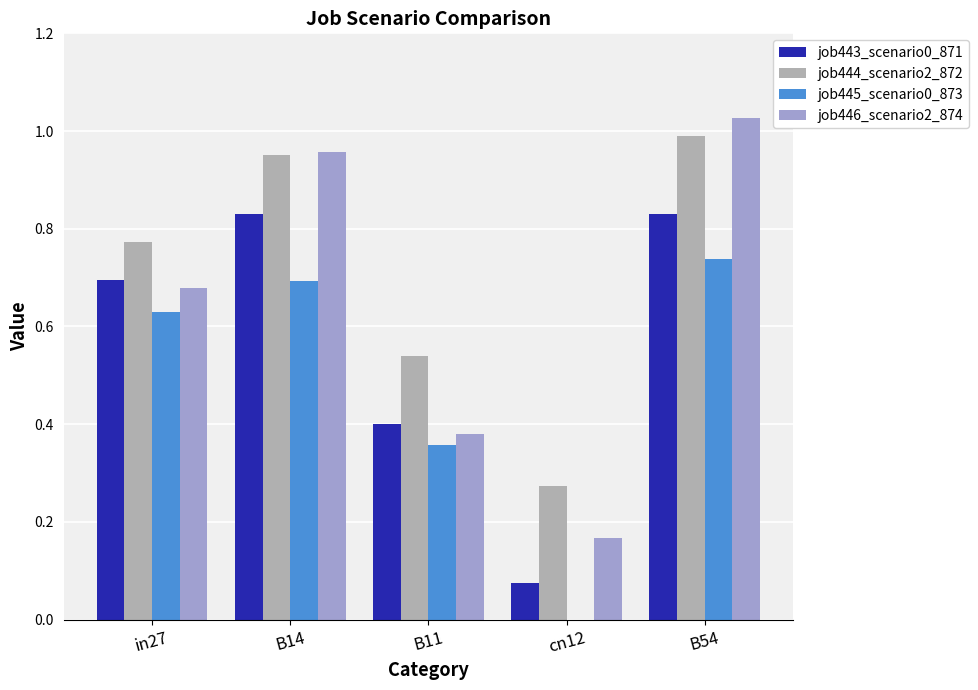

Reading left to right, what are all the values shown in this chart?

job443_scenario0_871: in27=0.7	B14=0.8	B11=0.4	cn12=0.1	B54=0.8
job444_scenario2_872: in27=0.8	B14=1.0	B11=0.5	cn12=0.3	B54=1.0
job445_scenario0_873: in27=0.6	B14=0.7	B11=0.4	cn12=0.0	B54=0.7
job446_scenario2_874: in27=0.7	B14=1.0	B11=0.4	cn12=0.2	B54=1.0